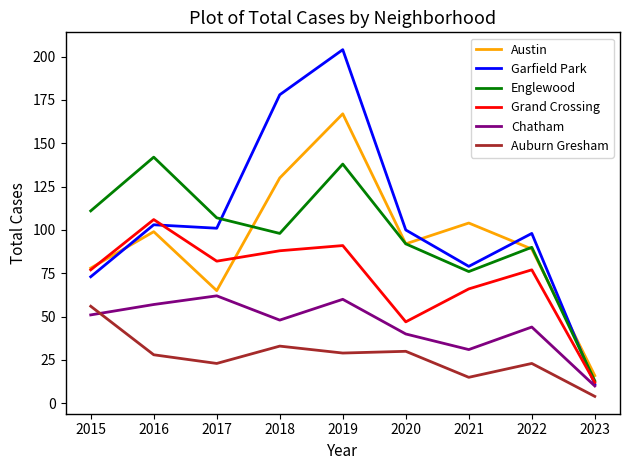

List the series in order of their peak value, highest first.

Garfield Park, Austin, Englewood, Grand Crossing, Chatham, Auburn Gresham